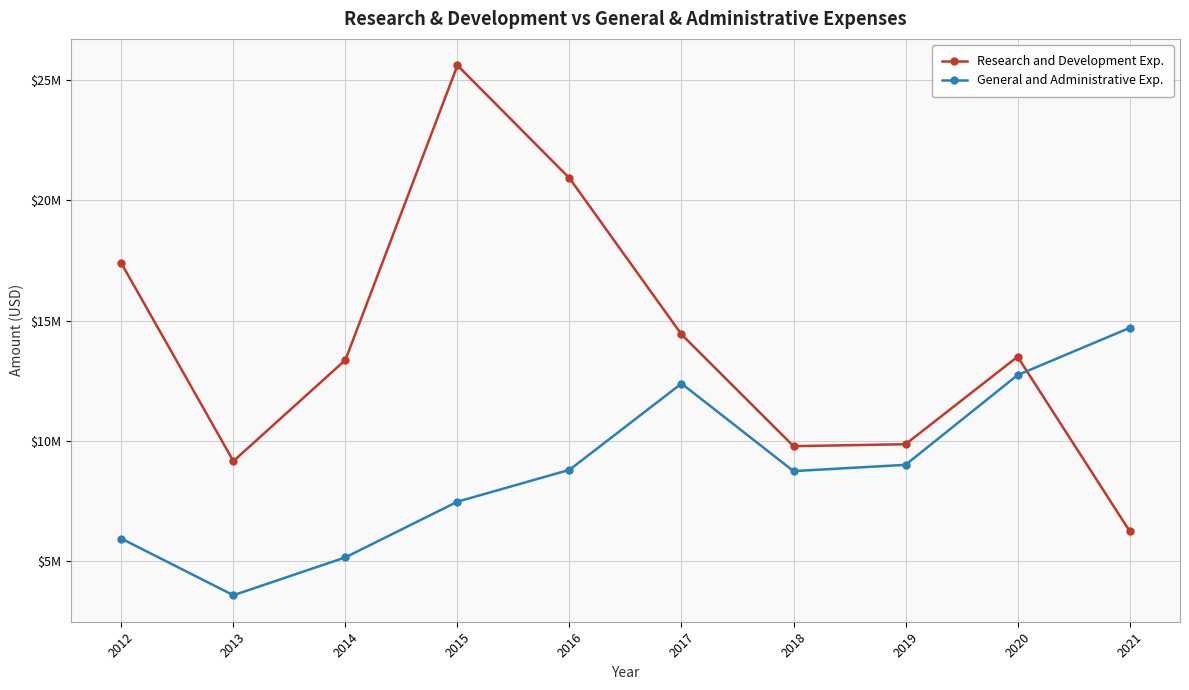

The value of Research and Development Exp. at 2018 is 9777000. True or false?

True